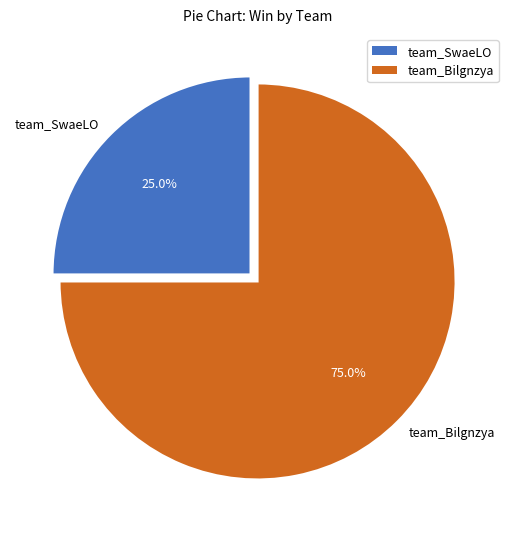

Count the number of slices in the pie.

2